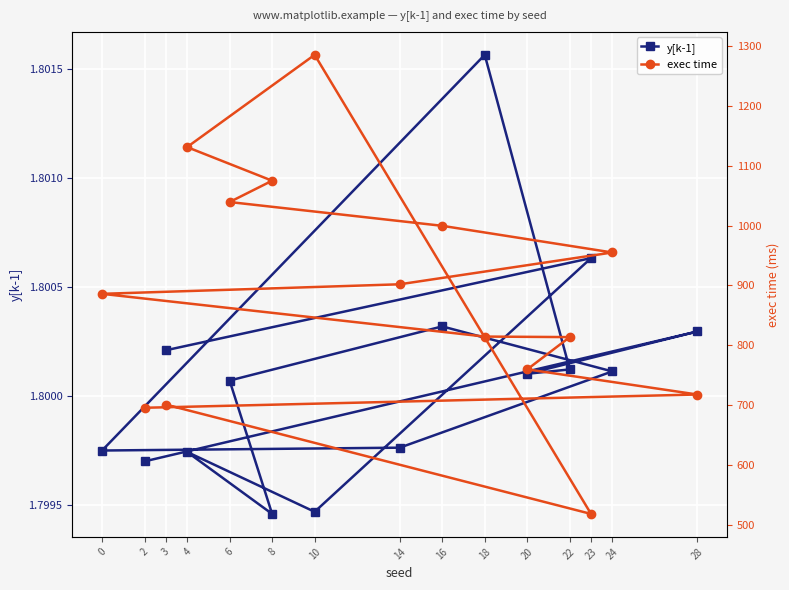

Where is the first local maximum for y[k-1]?

28